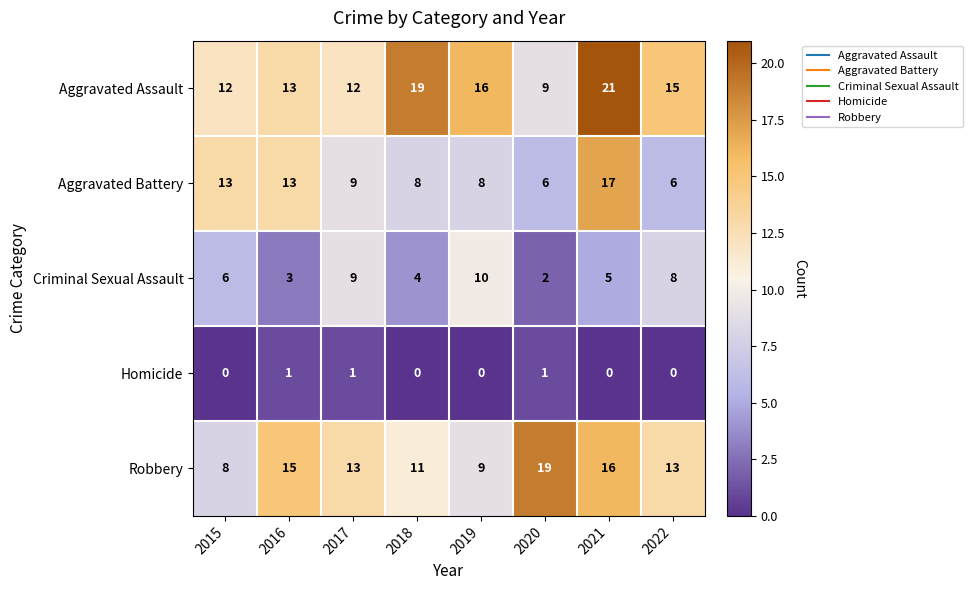

At which label is Criminal Sexual Assault closest to 6?

2015